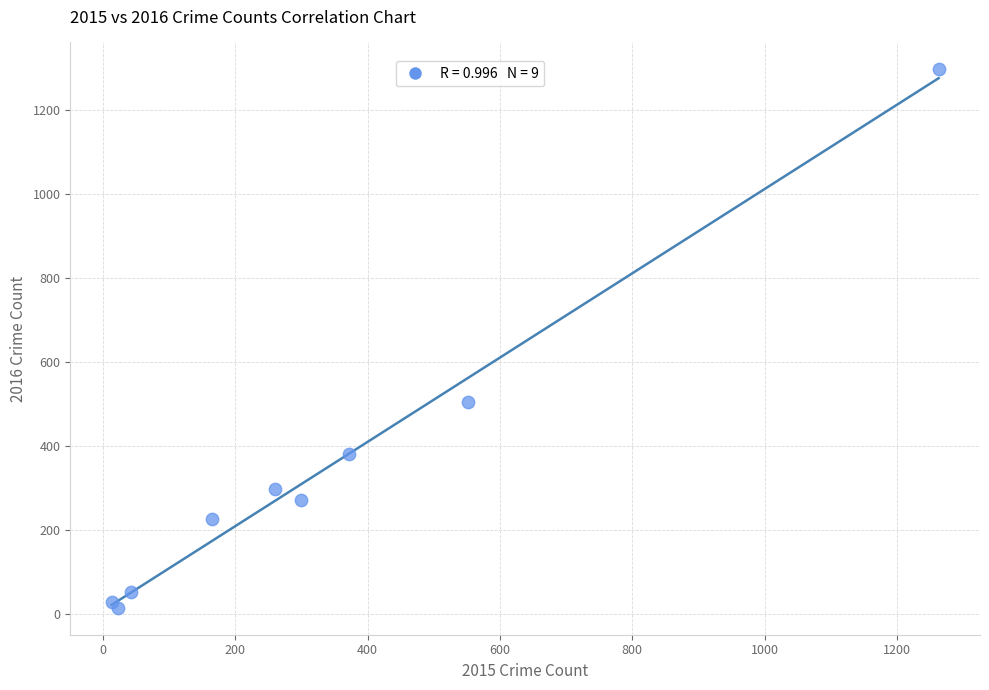

What Y value in the scatter plot is closest to 655?

505